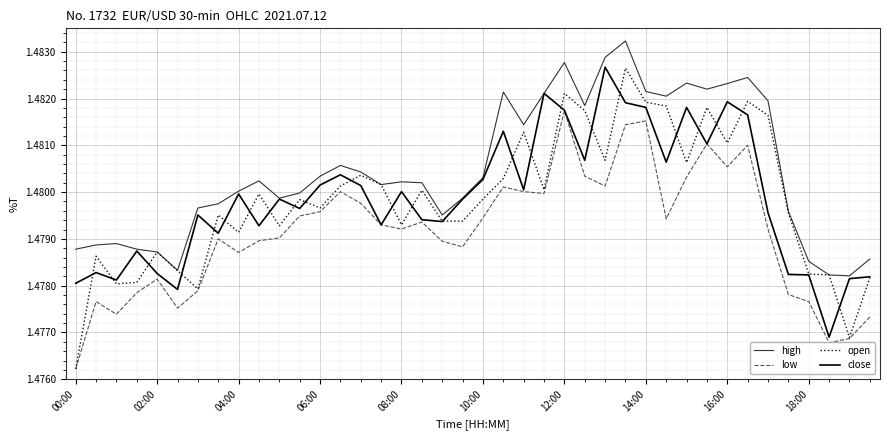

Which series has the largest total across all categories?

high